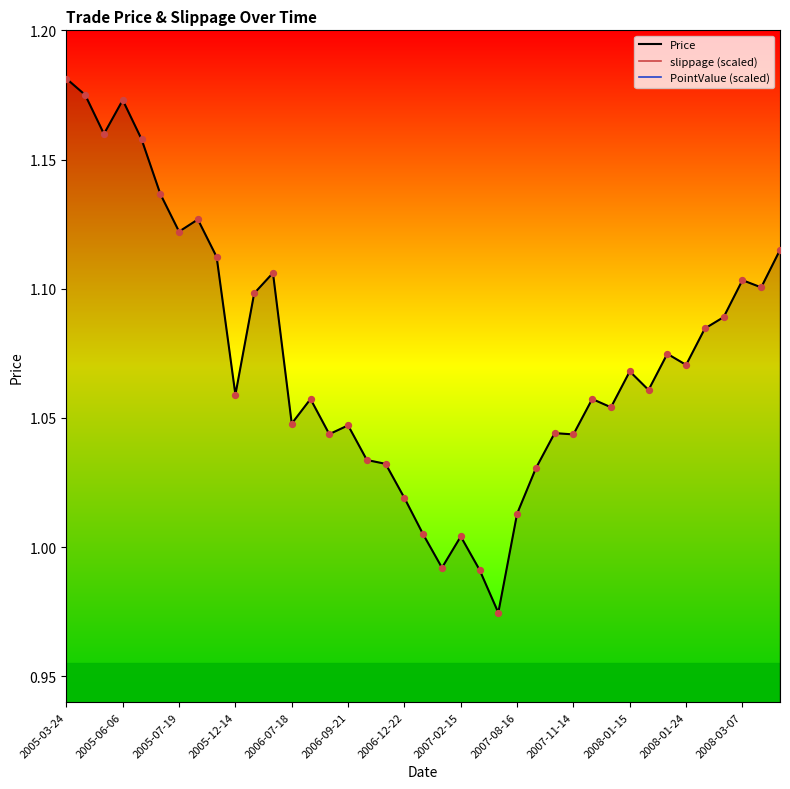

What is the total value across all series at 2005-03-24?

1.2